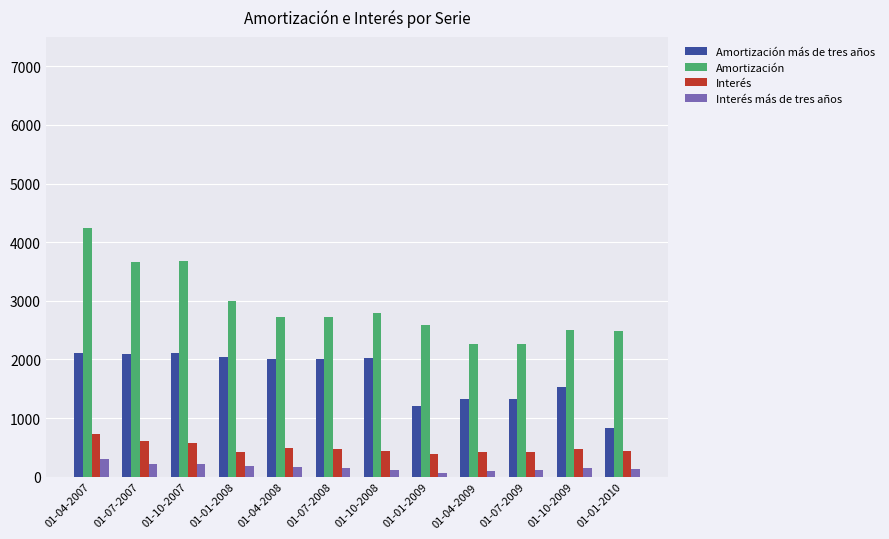

What is the minimum value for Interés?

382